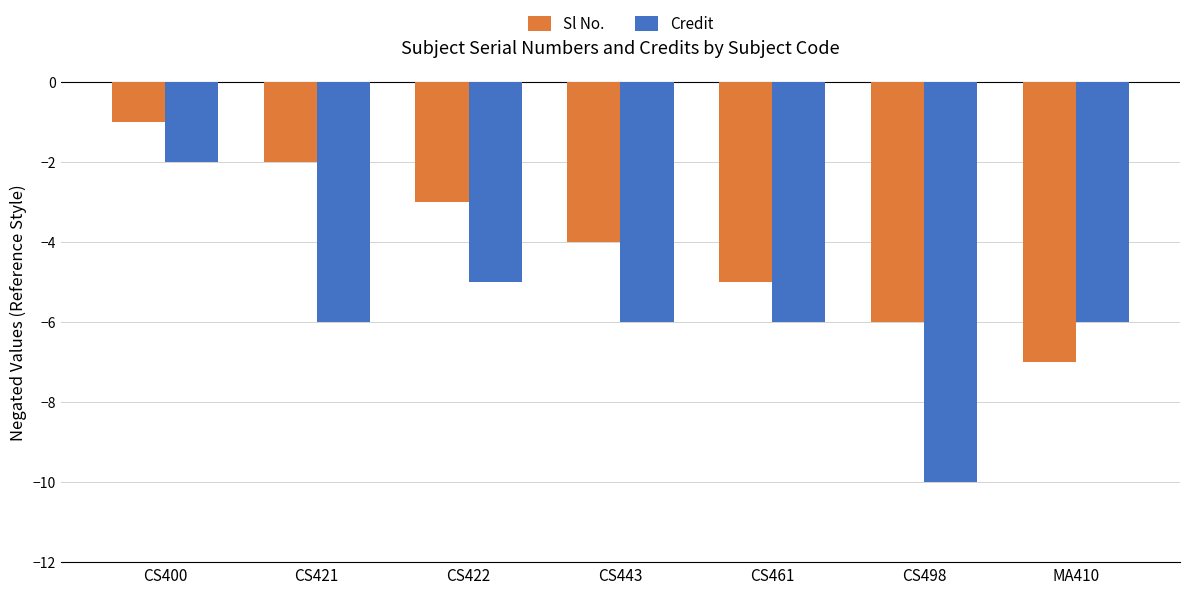

Reading left to right, extract all data points from this chart.

Sl No.: -1	-2	-3	-4	-5	-6	-7
Credit: -2	-6	-5	-6	-6	-10	-6